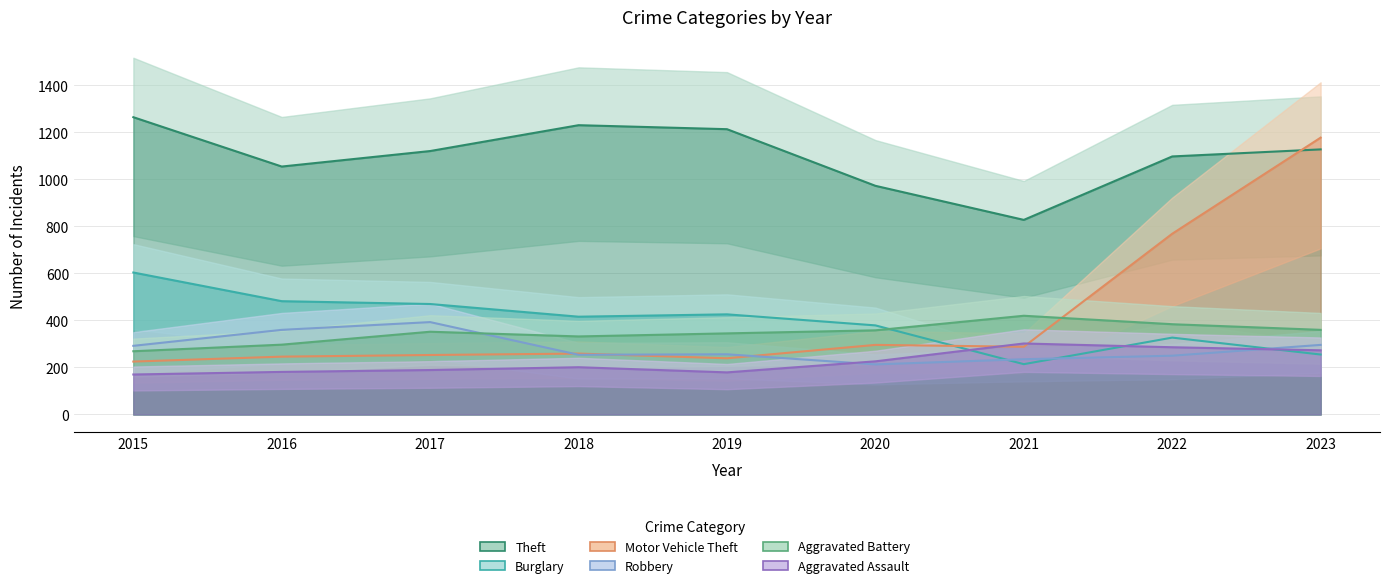

The value of Robbery at 2023 is 296. True or false?

True